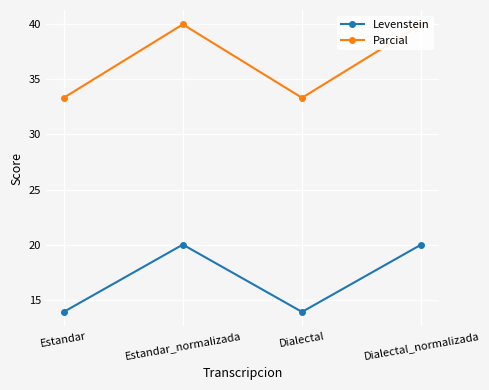

Which series changed the most between Dialectal and Dialectal_normalizada?

Parcial